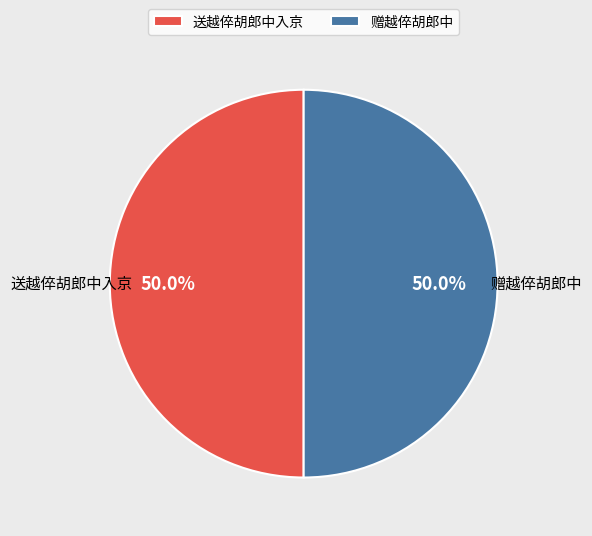

What is the ratio of the value at 赠越倅胡郎中 to the value at 送越倅胡郎中入京?

1.0